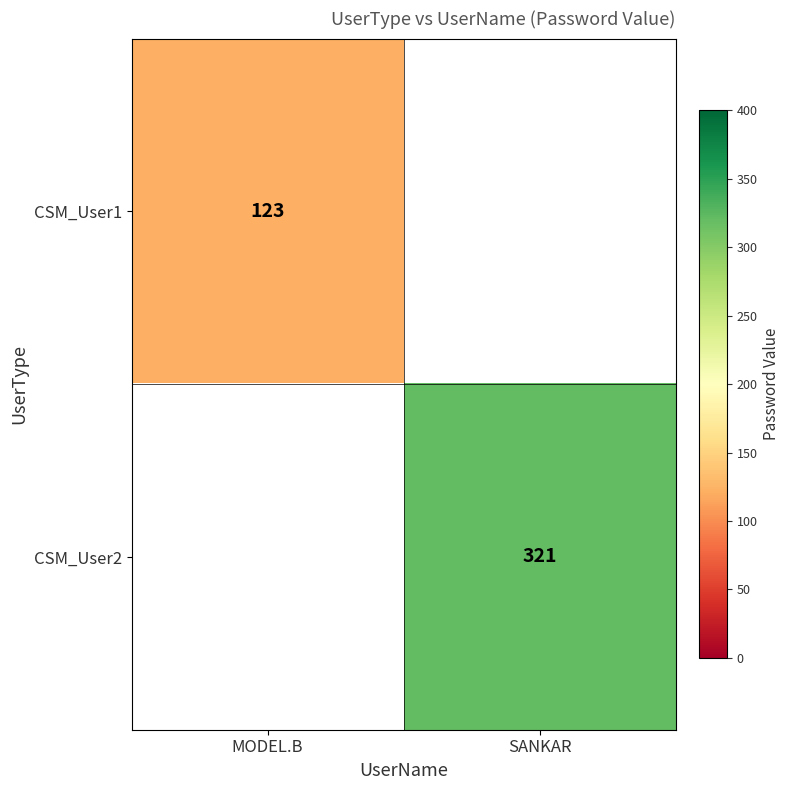

The value of CSM_User1 at MODEL.B is 35. True or false?

False